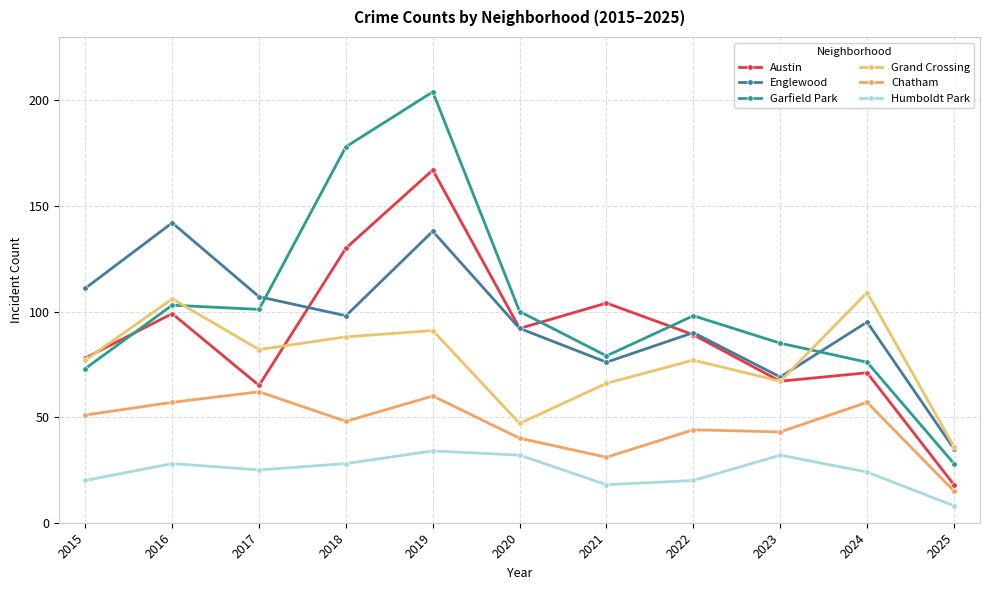

Which has a higher value, 2020 or 2019?

2019